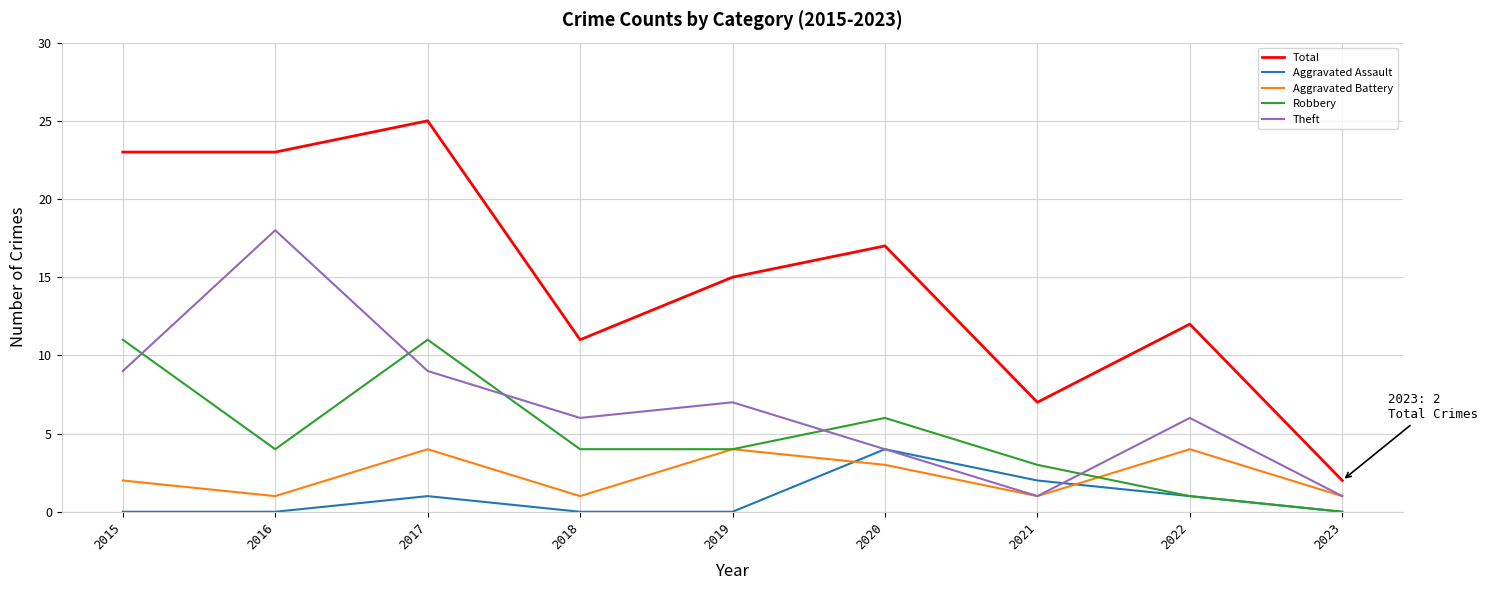

Which series has the largest total across all categories?

Total